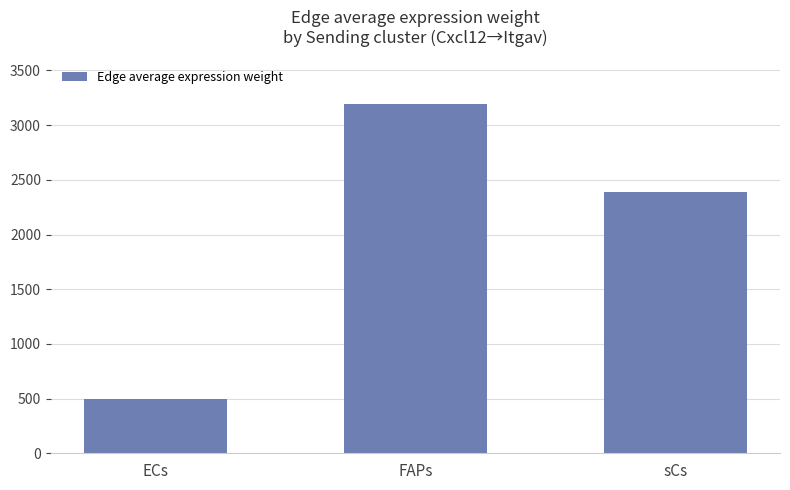

Between ECs and sCs, which is larger?

sCs